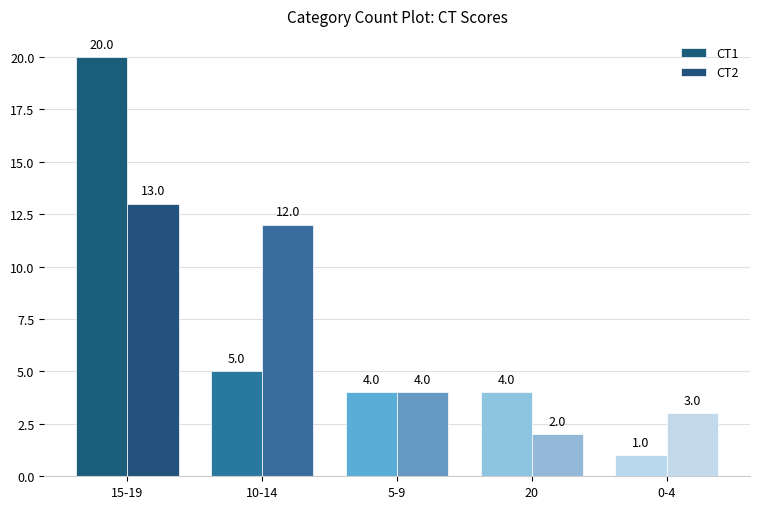

What is the difference between the CT1 values at 0-4 and 5-9?

3